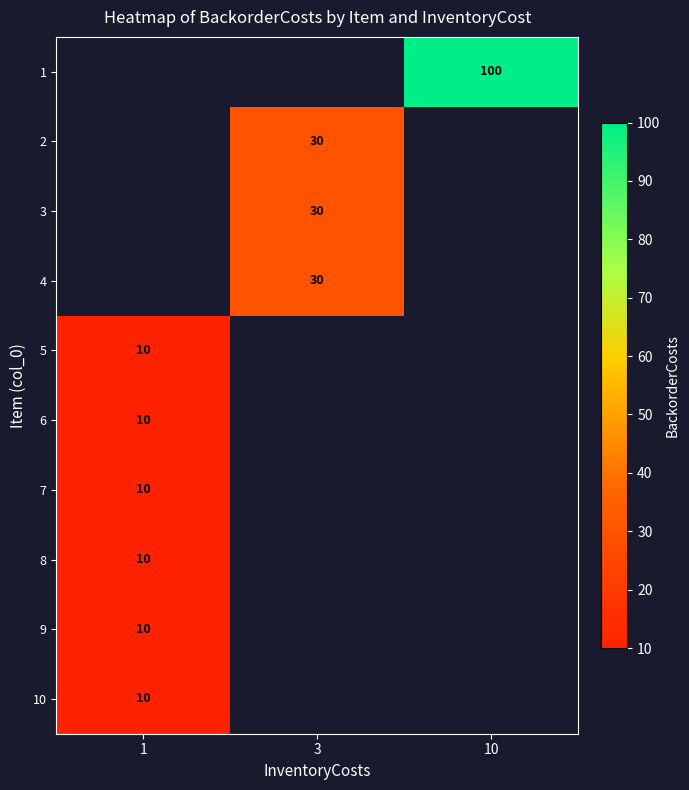

List the labels in order of row_7 value, smallest first.

1, 3, 10